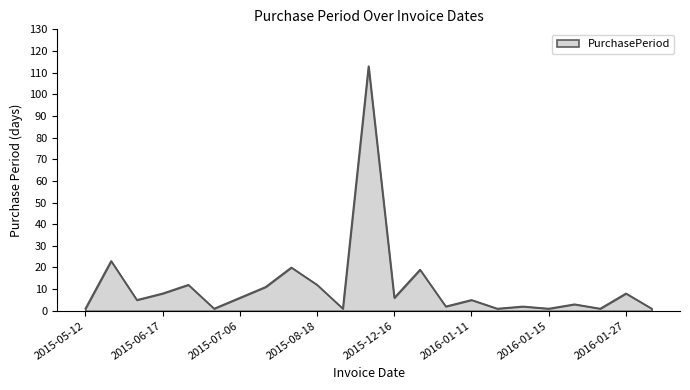

What is the difference between the maximum and minimum values?

112